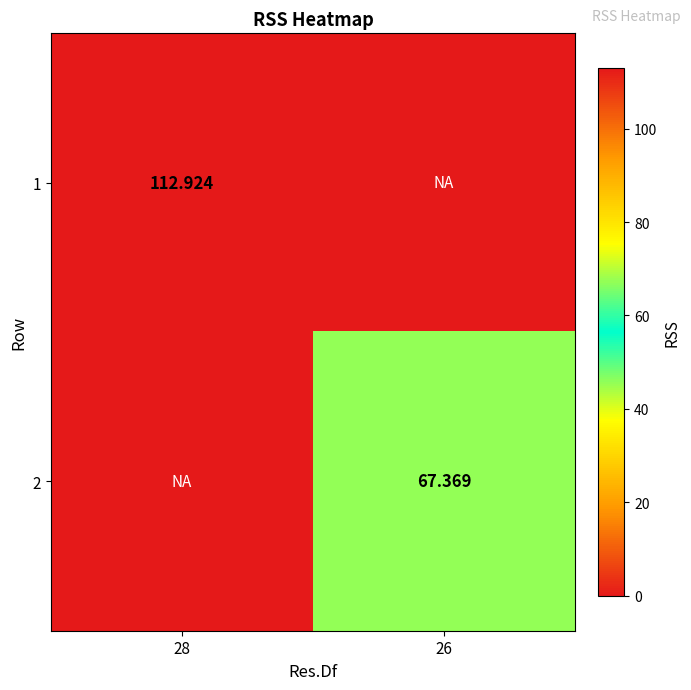

Where does the 1 series first go above 112?

28